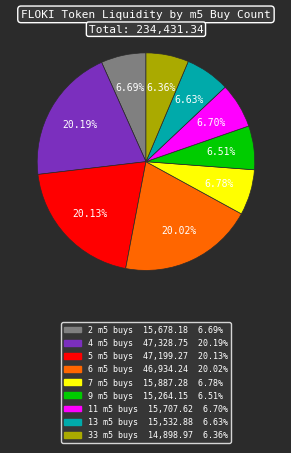

Is there any slice that represents more than half of the pie?

No